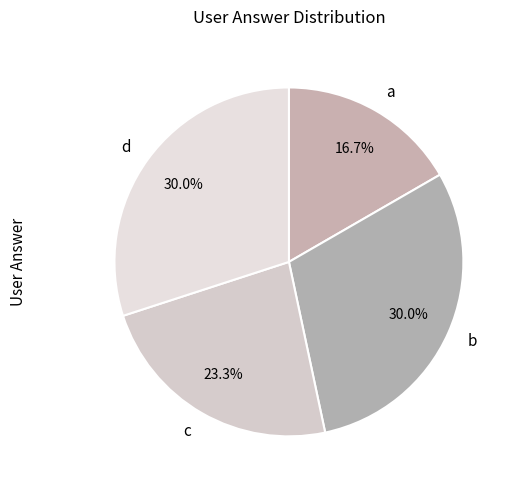

Is the sum of b and a greater than half?

No